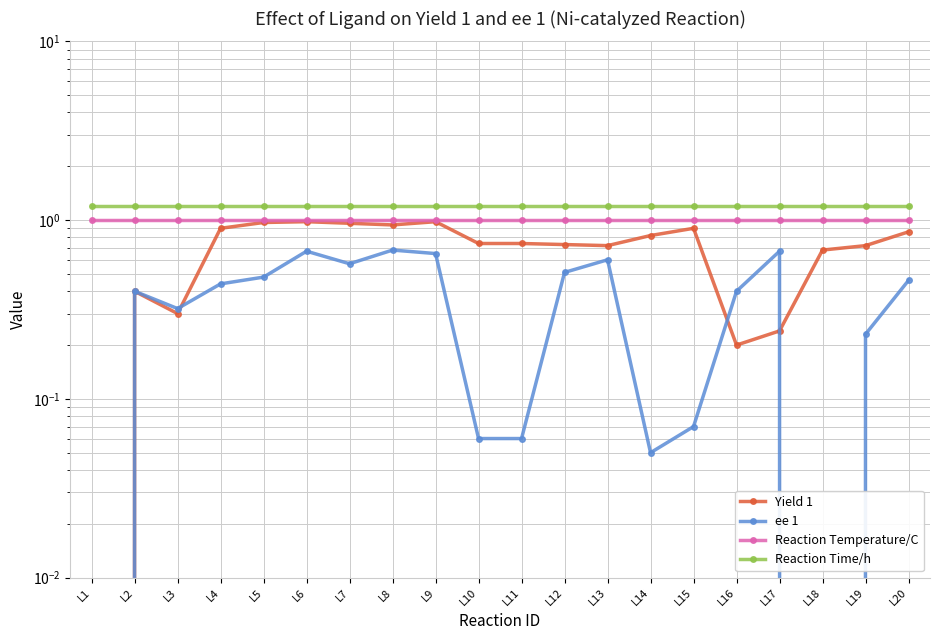

In ee 1, how many points are higher than both neighbors (excluding endpoints)?

5